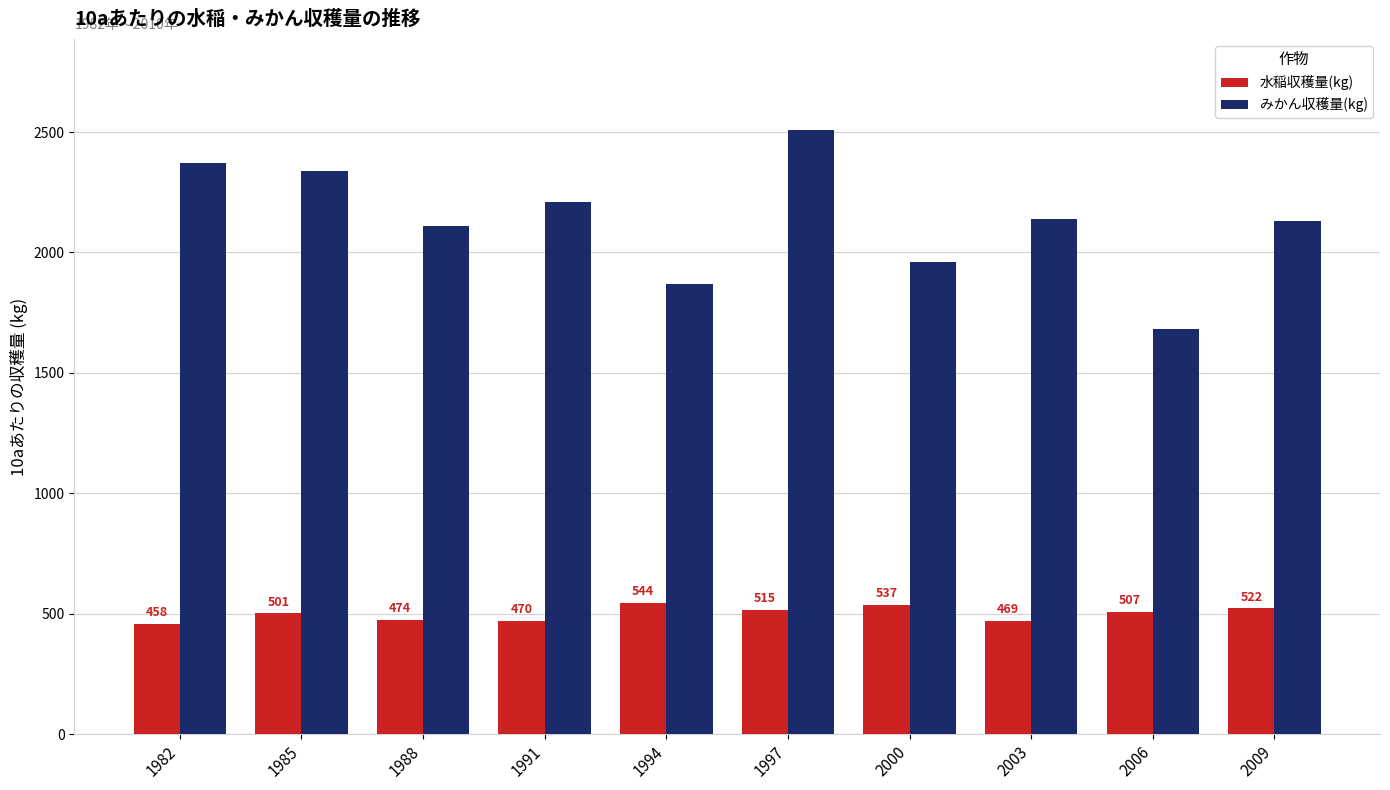

Reading left to right, transcribe all the data shown in this chart.

水稲収穫量(kg): 1982=458	1985=501	1988=474	1991=470	1994=544	1997=515	2000=537	2003=469	2006=507	2009=522
みかん収穫量(kg): 1982=2370	1985=2340	1988=2110	1991=2210	1994=1870	1997=2510	2000=1960	2003=2140	2006=1680	2009=2130